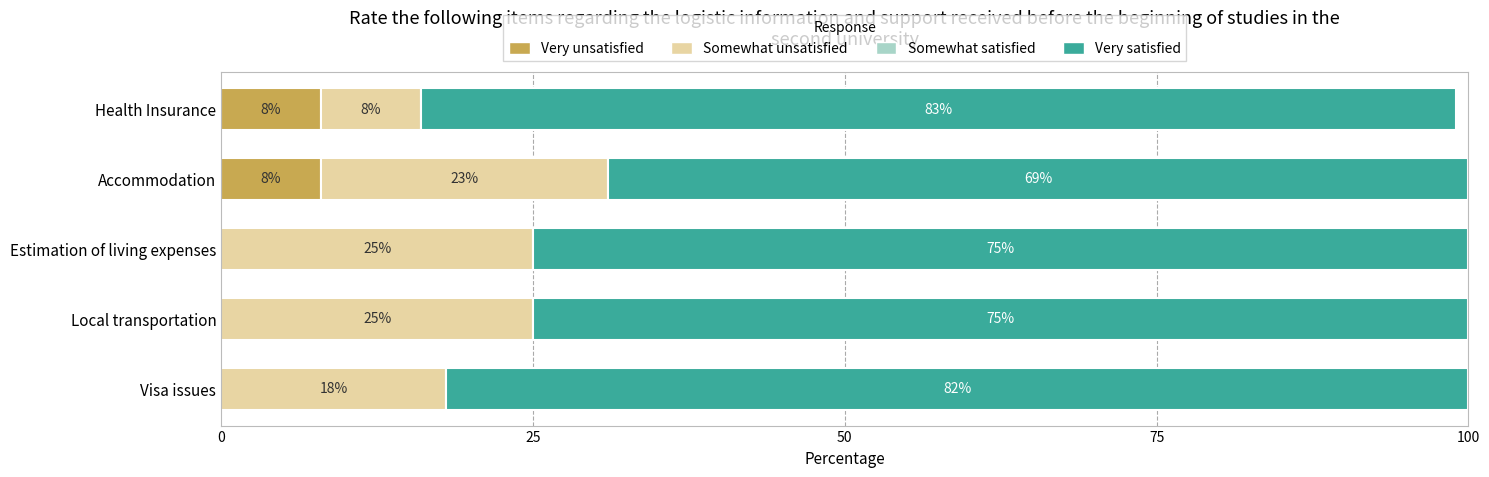

What is the sum of the Very unsatisfied values at Accommodation and Estimation of living expenses?

8